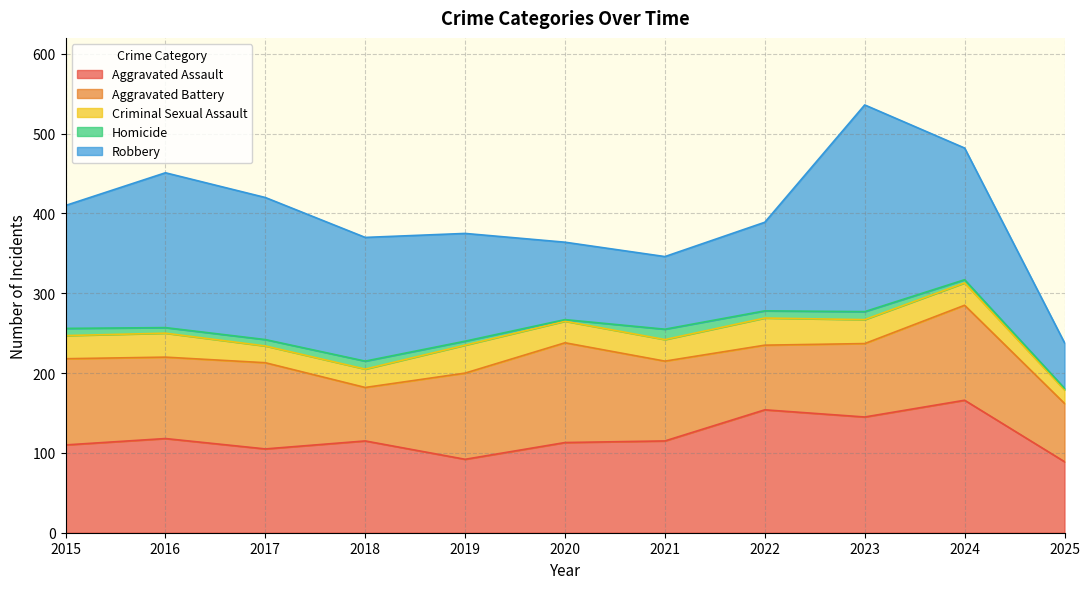

True or false: Criminal Sexual Assault and Robbery intersect in this chart.

False